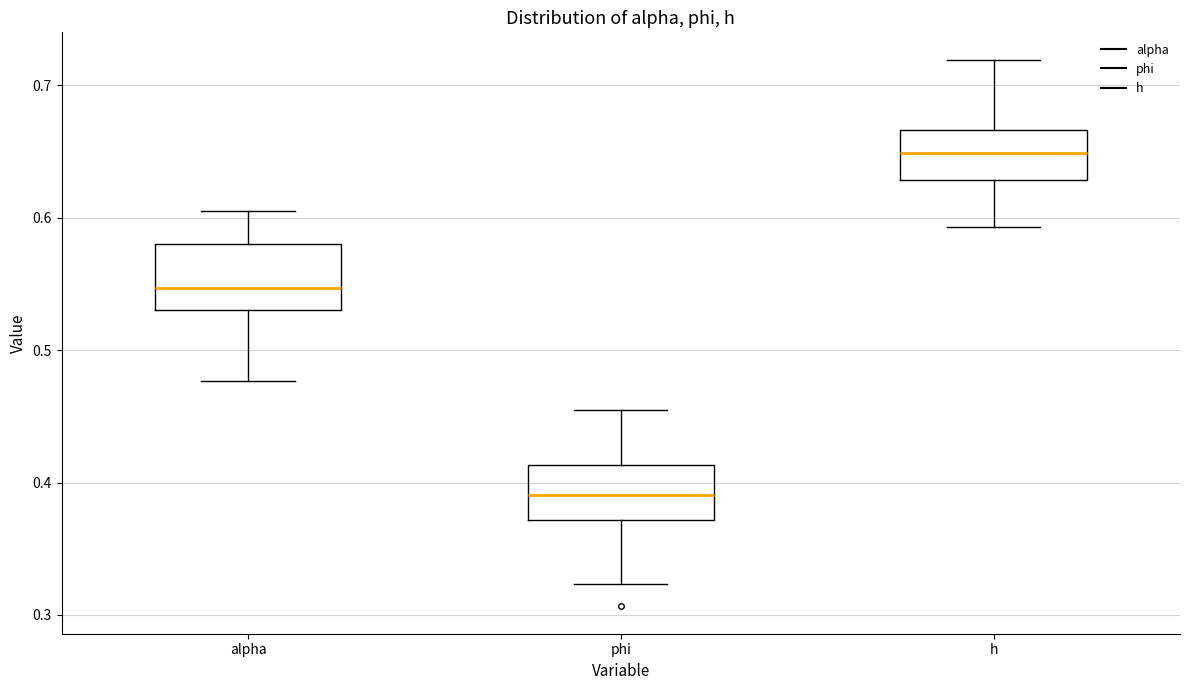

Reading left to right, transcribe this box plot: for each box, give where its median line is, the range the box spans, and where its two whiskers end, as read against the y-axis. The values are not printed on the chart, so give them approximately, as read against the axis.

alpha: median 0.55, box 0.53 to 0.58, whiskers 0.48 to 0.60
phi: median 0.39, box 0.37 to 0.41, whiskers 0.32 to 0.45
h: median 0.65, box 0.63 to 0.67, whiskers 0.59 to 0.72